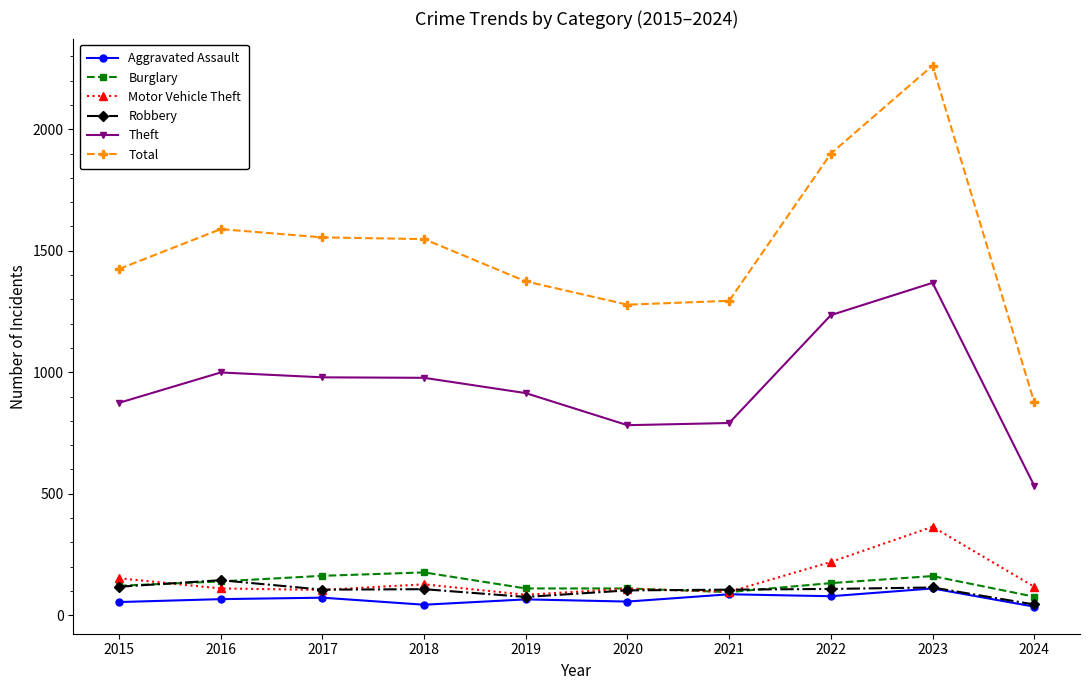

Which series has the widest spread of values?

Total